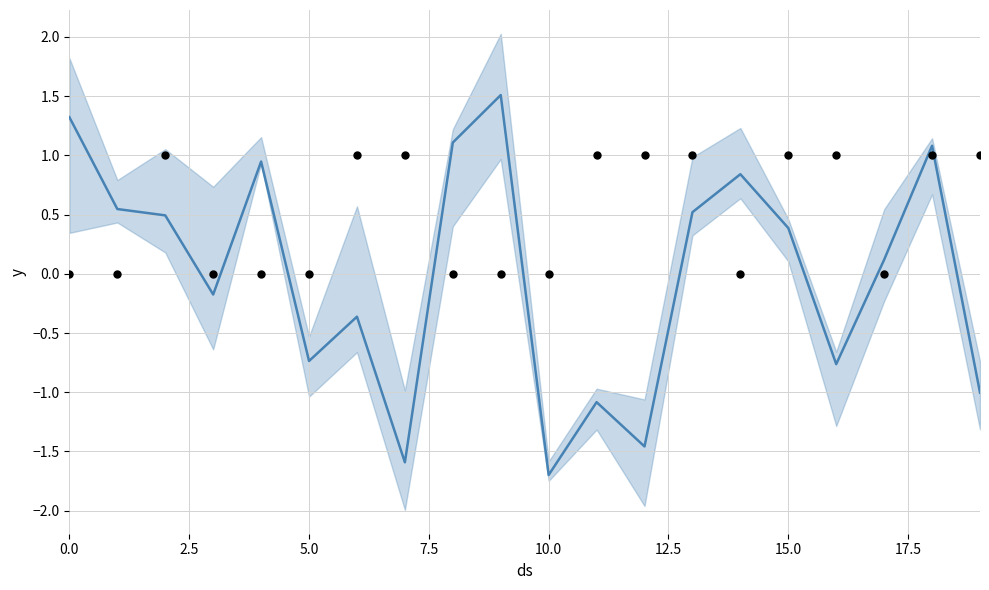

What is the total value across all series at 15.0?

0.6